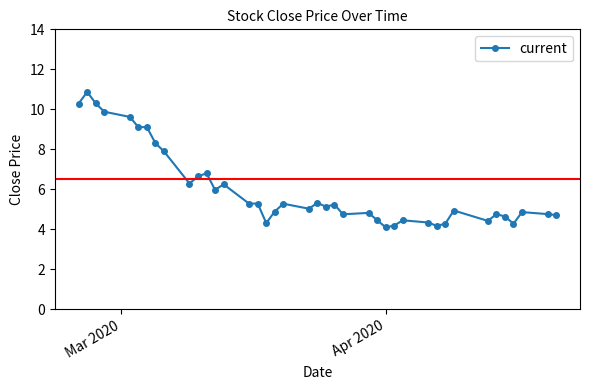

Does the chart display data point markers on the line(s)?

Yes